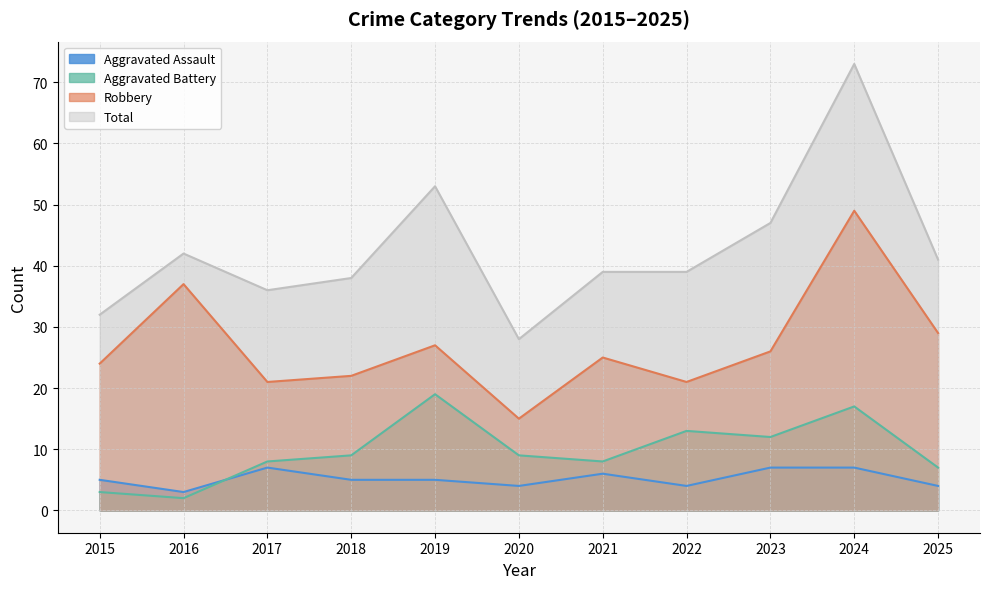

What is the difference between the Aggravated Battery values at 2021 and 2024?

9